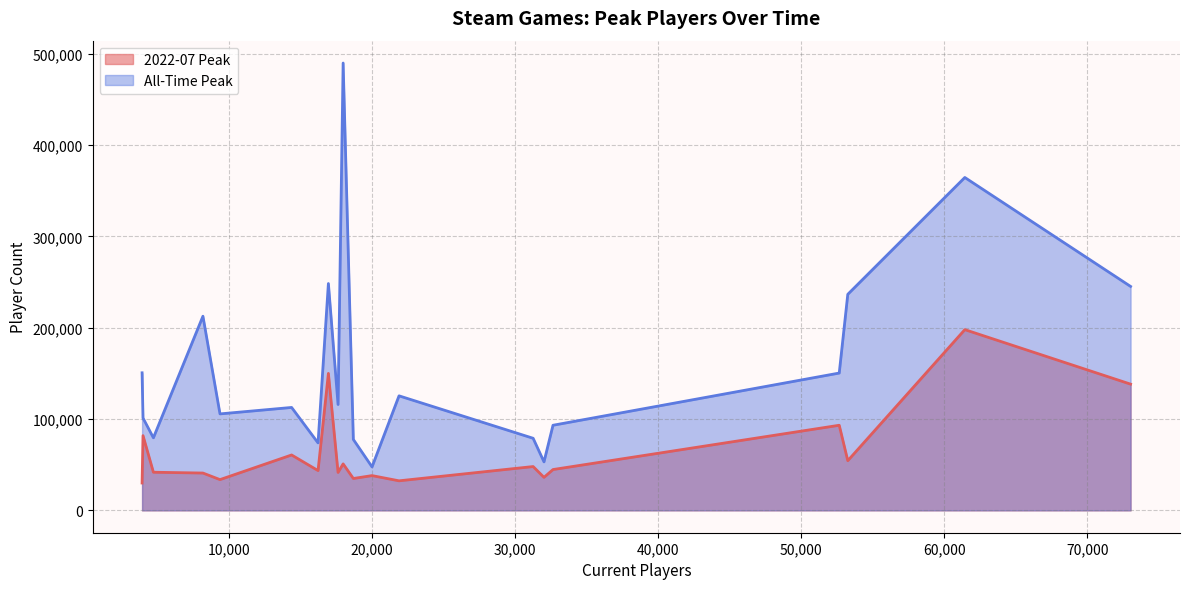

True or false: 2022-07 Peak and All-Time Peak intersect in this chart.

False